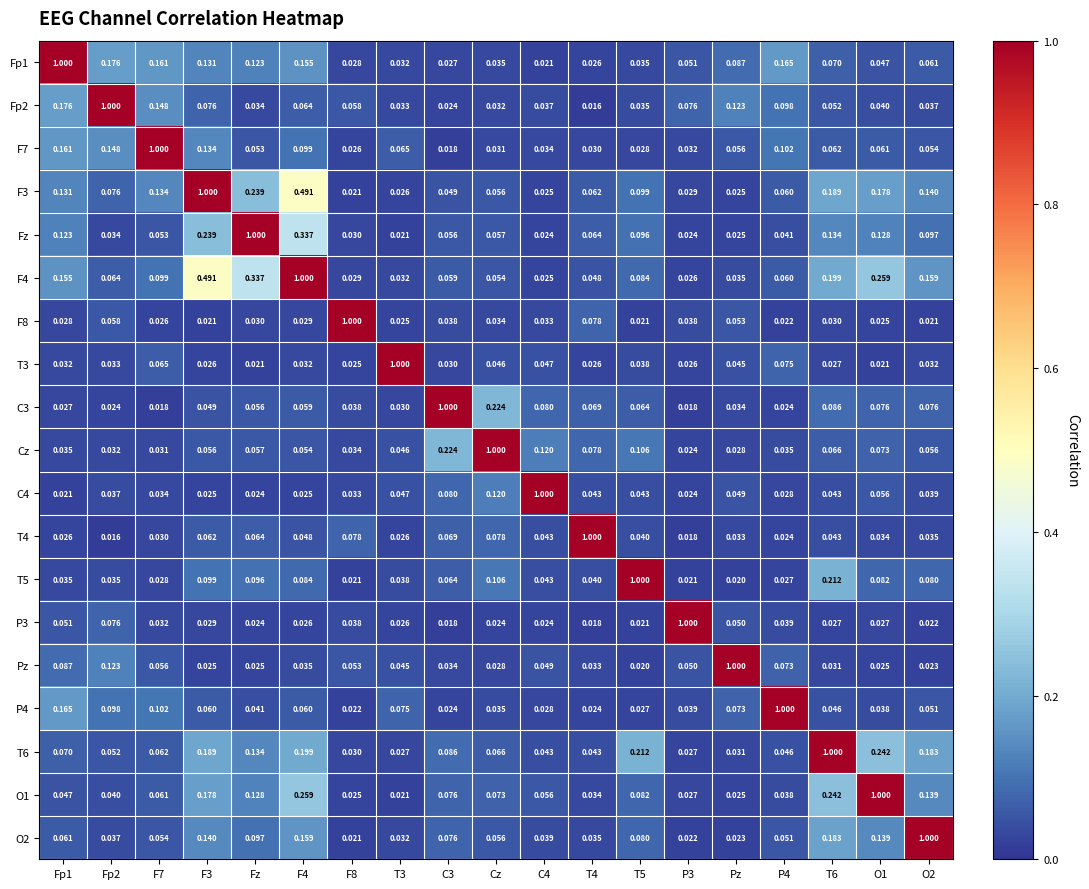

Is the value of T6 at Fz greater than the value of T5 at P3?

Yes